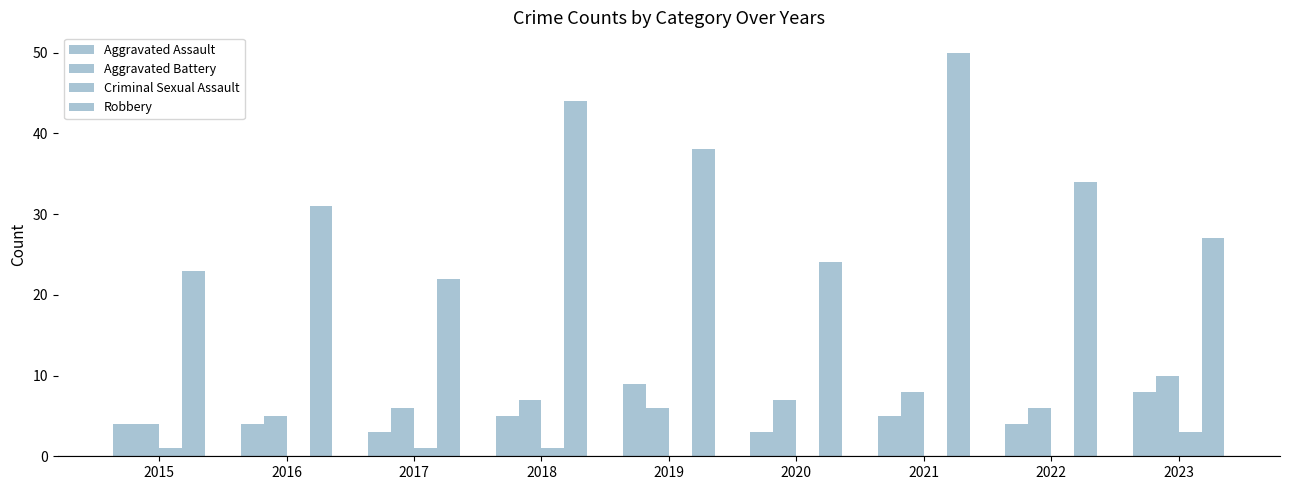

True or false: Aggravated Assault has a value of 8 at 2018.

False